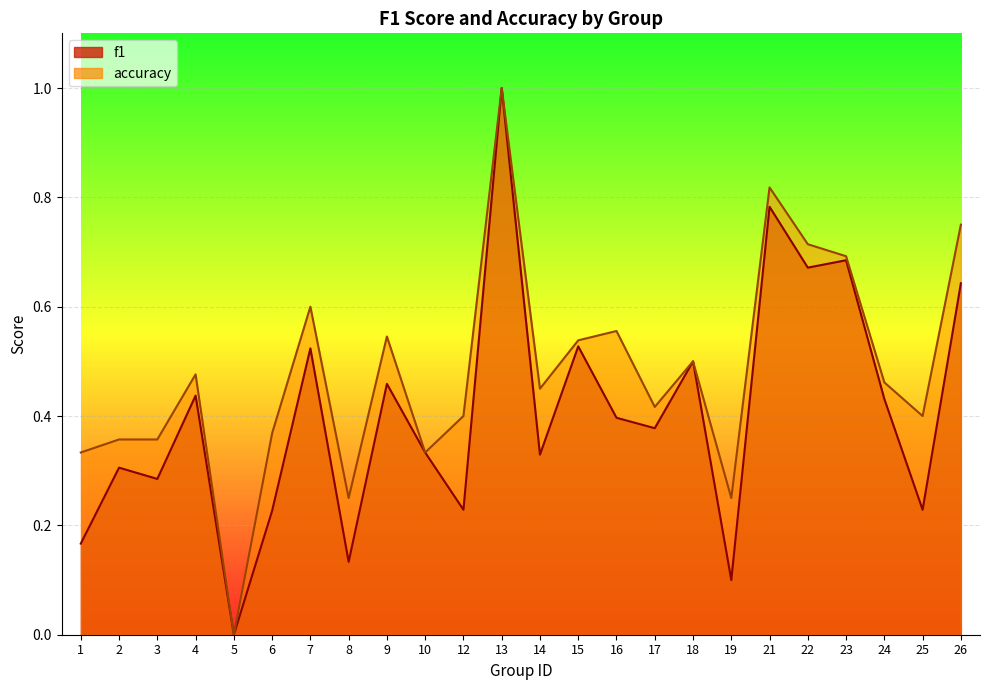

Rank the series at 18 from highest to lowest value.

f1, accuracy